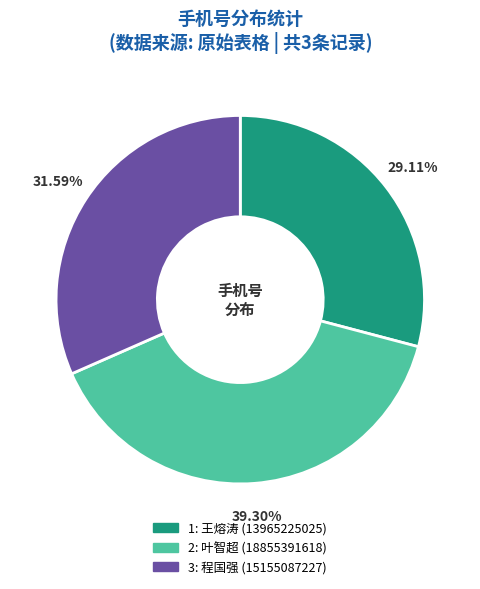

What is the ratio of the value at 1: 王熔涛 to the value at 3: 程国强?

0.9